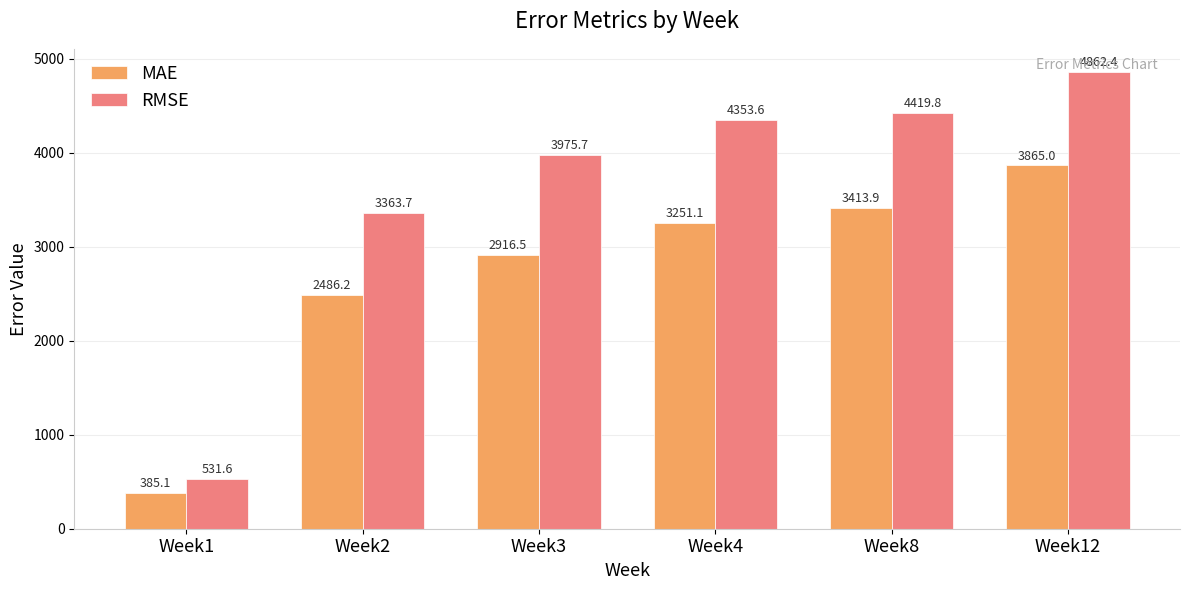

What is the maximum value shown in the chart?

4862.4